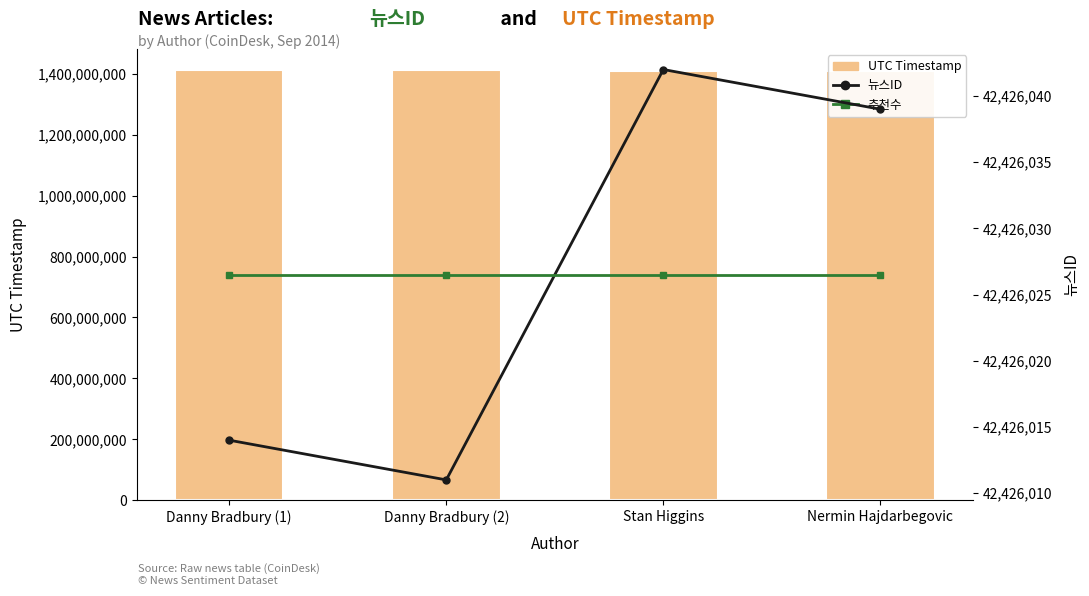

What is the spread (max minus min) of values at Stan Higgins?

1410097533